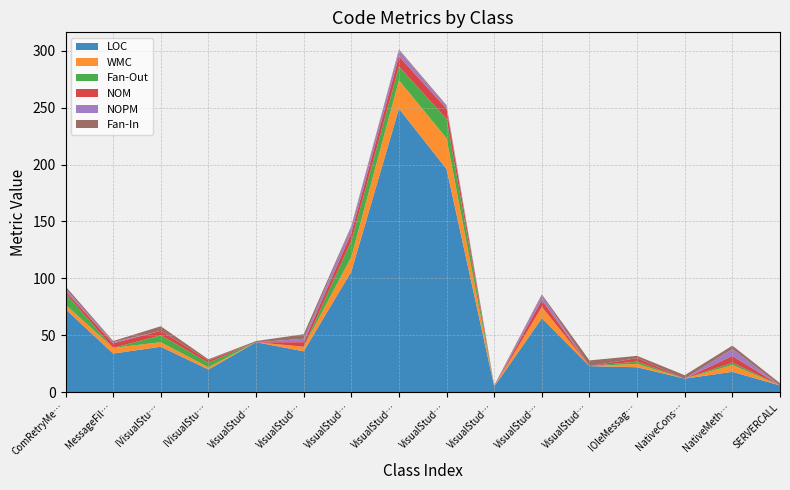

Reading left to right, list all the values displayed in this chart.

LOC: ComRetryMessageFilter=73	MessageFilter=34	IVisualStudio=40	IVisualStudioManager=20	VisualStudioDebugEngines=44	VisualStudioException=36	VisualStudio=106	VisualStudioDebugger=249	VisualStudioManager=196	VisualStudioVersionInfo=5	VisualStudioServiceProvider=65	VisualStudioVersion=23	IOleMessageFilter=22	NativeConstants=12	NativeMethods=18	SERVERCALL=6
WMC: ComRetryMessageFilter=4	MessageFilter=5	IVisualStudio=4	IVisualStudioManager=2	VisualStudioDebugEngines=0	VisualStudioException=4	VisualStudio=13	VisualStudioDebugger=25	VisualStudioManager=27	VisualStudioVersionInfo=0	VisualStudioServiceProvider=10	VisualStudioVersion=0	IOleMessageFilter=3	NativeConstants=0	NativeMethods=6	SERVERCALL=0
Fan-Out: ComRetryMessageFilter=10	MessageFilter=0	IVisualStudio=6	IVisualStudioManager=4	VisualStudioDebugEngines=0	VisualStudioException=0	VisualStudio=14	VisualStudioDebugger=12	VisualStudioManager=17	VisualStudioVersionInfo=0	VisualStudioServiceProvider=0	VisualStudioVersion=0	IOleMessageFilter=2	NativeConstants=0	NativeMethods=2	SERVERCALL=0
NOM: ComRetryMessageFilter=2	MessageFilter=4	IVisualStudio=4	IVisualStudioManager=2	VisualStudioDebugEngines=0	VisualStudioException=4	VisualStudio=7	VisualStudioDebugger=9	VisualStudioManager=9	VisualStudioVersionInfo=0	VisualStudioServiceProvider=6	VisualStudioVersion=0	IOleMessageFilter=3	NativeConstants=0	NativeMethods=6	SERVERCALL=0
NOPM: ComRetryMessageFilter=2	MessageFilter=1	IVisualStudio=0	IVisualStudioManager=0	VisualStudioDebugEngines=0	VisualStudioException=3	VisualStudio=5	VisualStudioDebugger=5	VisualStudioManager=2	VisualStudioVersionInfo=0	VisualStudioServiceProvider=4	VisualStudioVersion=0	IOleMessageFilter=0	NativeConstants=0	NativeMethods=6	SERVERCALL=0
Fan-In: ComRetryMessageFilter=2	MessageFilter=1	IVisualStudio=4	IVisualStudioManager=1	VisualStudioDebugEngines=1	VisualStudioException=4	VisualStudio=1	VisualStudioDebugger=1	VisualStudioManager=1	VisualStudioVersionInfo=1	VisualStudioServiceProvider=1	VisualStudioVersion=5	IOleMessageFilter=2	NativeConstants=3	NativeMethods=3	SERVERCALL=2